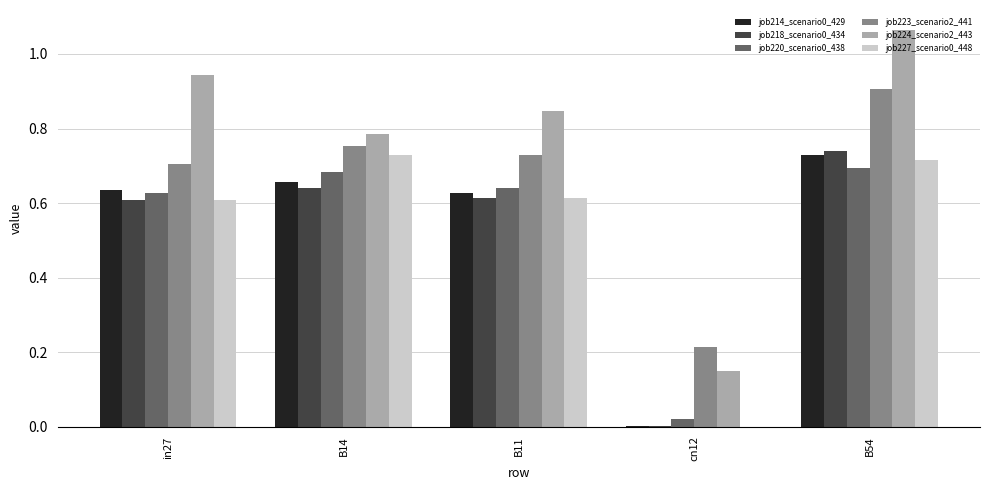

What is the sum of all job227_scenario0_448 values?

2.7